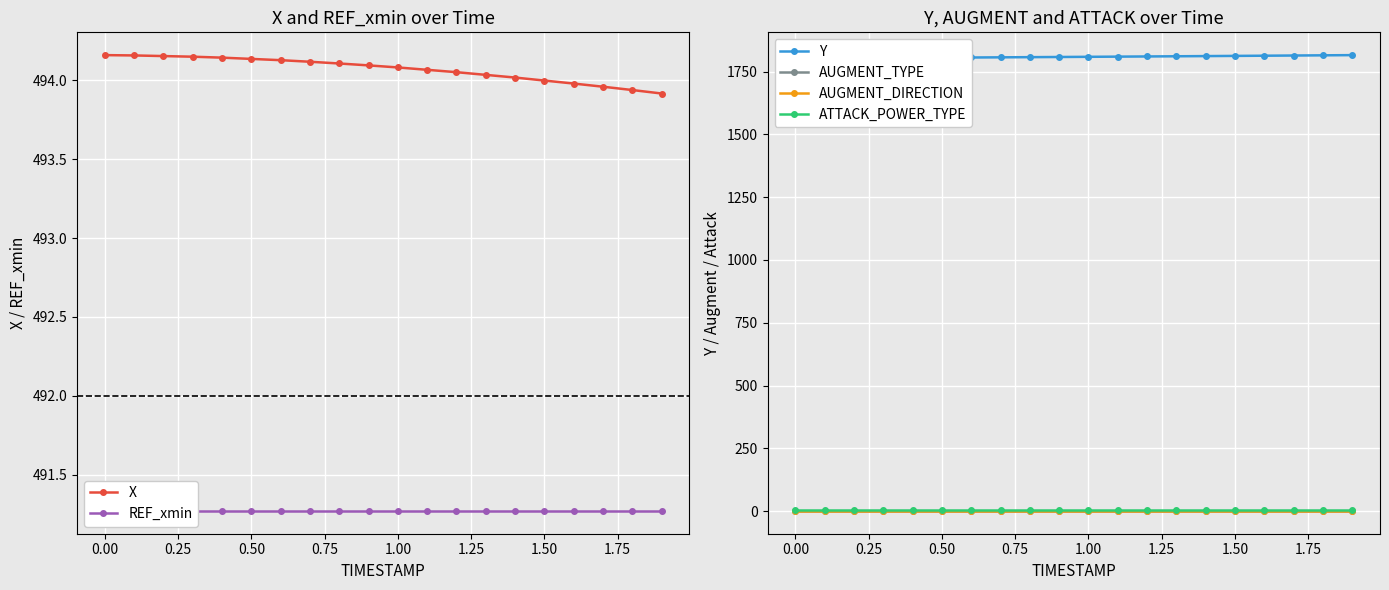

What are all the series names shown in the legend?

X, REF_xmin, Y, AUGMENT_TYPE, AUGMENT_DIRECTION, ATTACK_POWER_TYPE